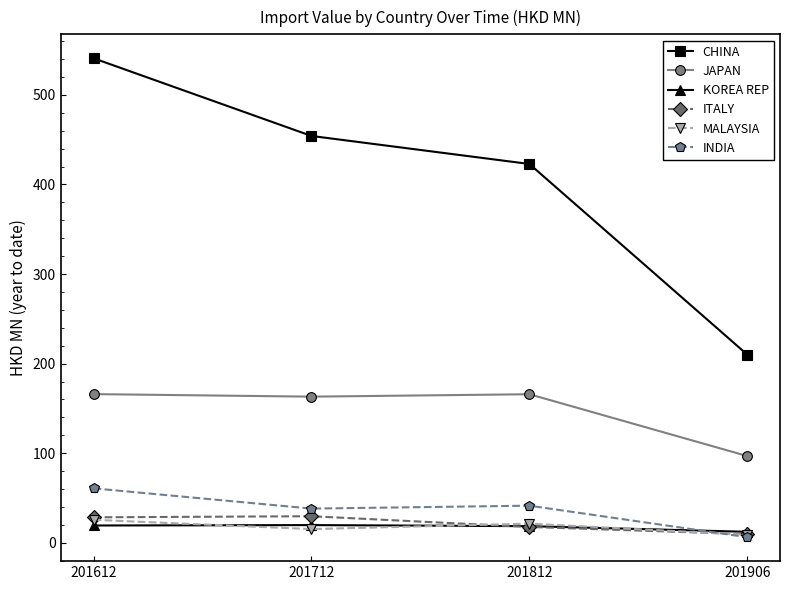

In JAPAN, how many points are higher than both neighbors (excluding endpoints)?

1